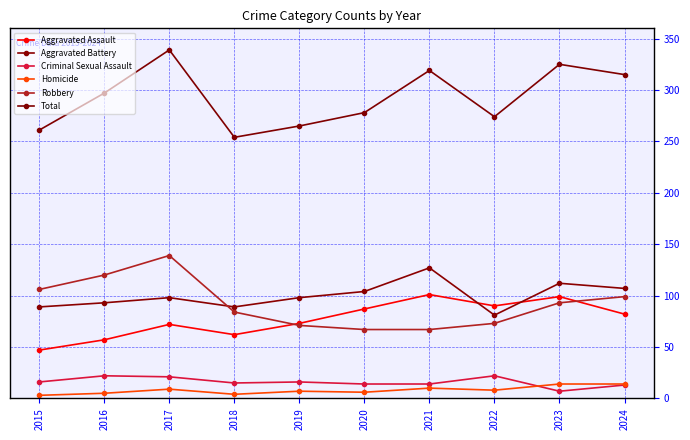

True or false: Homicide and Aggravated Assault cross at least once.

False